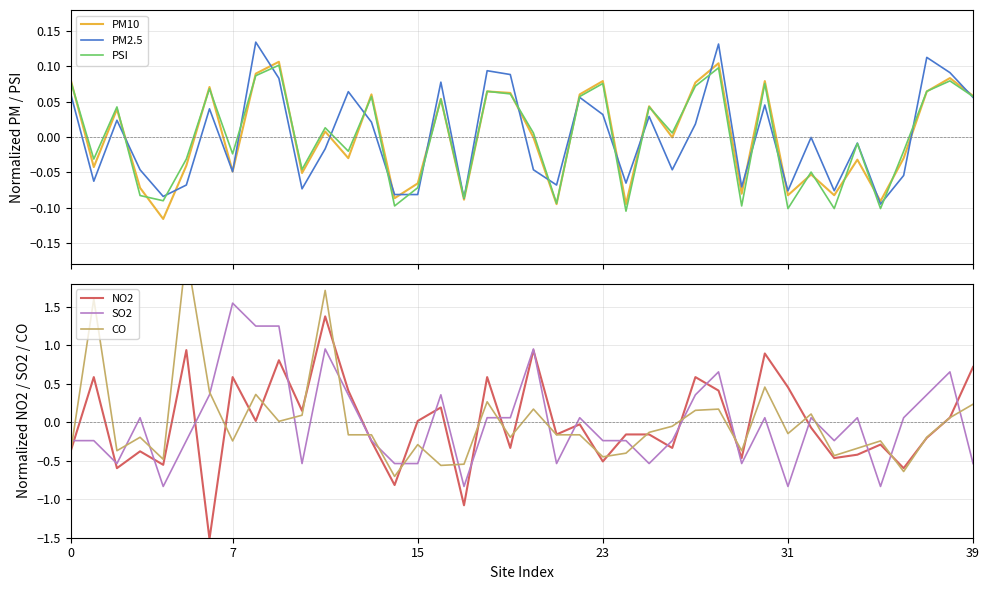

Reading right to left, what are all the values shown in this chart?

PM10: 0.1	0.1	0.1	-0.0	-0.1	-0.0	-0.1	-0.1	-0.1	0.1	-0.1	0.1	0.1	-0.0	0.0	-0.1	0.1	0.1	-0.1	-0.0	0.1	0.1	-0.1	0.1	-0.1	-0.1	0.1	-0.0	0.0	-0.1	0.1	0.1	-0.0	0.1	-0.0	-0.1	-0.1	0.0	-0.0	0.1
PM2.5: 0.1	0.1	0.1	-0.1	-0.1	-0.0	-0.1	-0.0	-0.1	0.0	-0.1	0.1	0.0	-0.0	0.0	-0.1	0.0	0.1	-0.1	-0.0	0.1	0.1	-0.1	0.1	-0.1	-0.1	0.0	0.1	-0.0	-0.1	0.1	0.1	-0.0	0.0	-0.1	-0.1	-0.0	0.0	-0.1	0.1
PSI: 0.1	0.1	0.1	-0.0	-0.1	-0.0	-0.1	-0.0	-0.1	0.1	-0.1	0.1	0.1	0.0	0.0	-0.1	0.1	0.1	-0.1	0.0	0.1	0.1	-0.1	0.1	-0.1	-0.1	0.1	-0.0	0.0	-0.0	0.1	0.1	-0.0	0.1	-0.0	-0.1	-0.1	0.0	-0.0	0.1
NO2: 0.7	0.1	-0.2	-0.6	-0.3	-0.4	-0.5	-0.1	0.5	0.9	-0.5	0.4	0.6	-0.3	-0.2	-0.2	-0.5	-0.0	-0.2	0.9	-0.3	0.6	-1.1	0.2	0.0	-0.8	-0.2	0.4	1.4	0.1	0.8	0.0	0.6	-1.5	0.9	-0.6	-0.4	-0.6	0.6	-0.4
SO2: -0.5	0.7	0.4	0.1	-0.8	0.1	-0.2	0.1	-0.8	0.1	-0.5	0.7	0.4	-0.2	-0.5	-0.2	-0.2	0.1	-0.5	1.0	0.1	0.1	-0.8	0.4	-0.5	-0.5	-0.2	0.4	1.0	-0.5	1.3	1.3	1.5	0.4	-0.2	-0.8	0.1	-0.5	-0.2	-0.2
CO: 0.2	0.1	-0.2	-0.6	-0.2	-0.3	-0.4	0.1	-0.1	0.5	-0.4	0.2	0.2	-0.1	-0.1	-0.4	-0.4	-0.2	-0.2	0.2	-0.2	0.3	-0.5	-0.6	-0.3	-0.7	-0.2	-0.2	1.7	0.1	0.0	0.4	-0.2	0.4	2.2	-0.5	-0.2	-0.4	1.6	-0.4